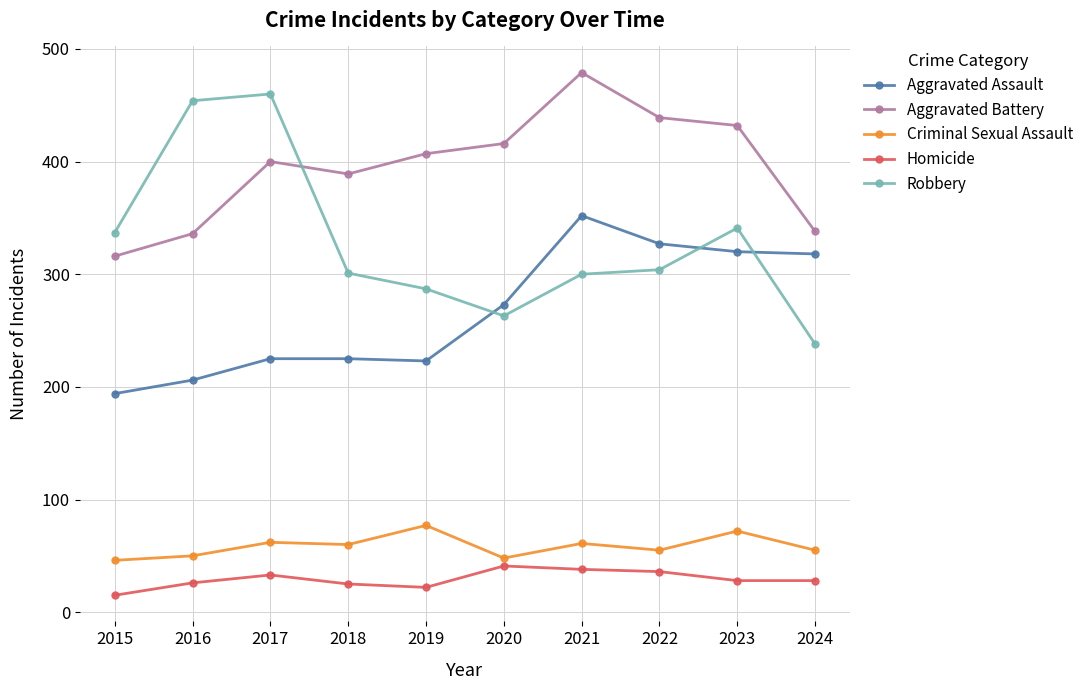

What is the difference between the Aggravated Assault values at 2015 and 2016?

12